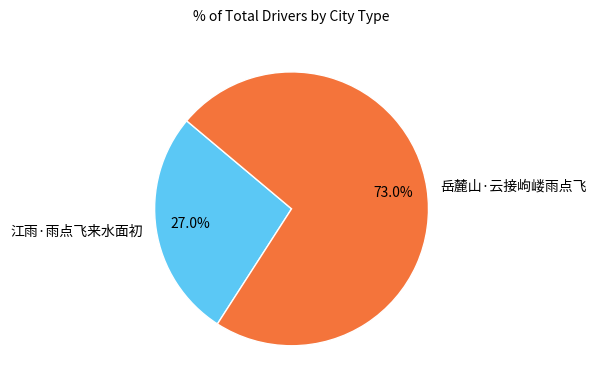

Is it true that 江雨·雨点飞来水面初 is 27% of the pie?

True